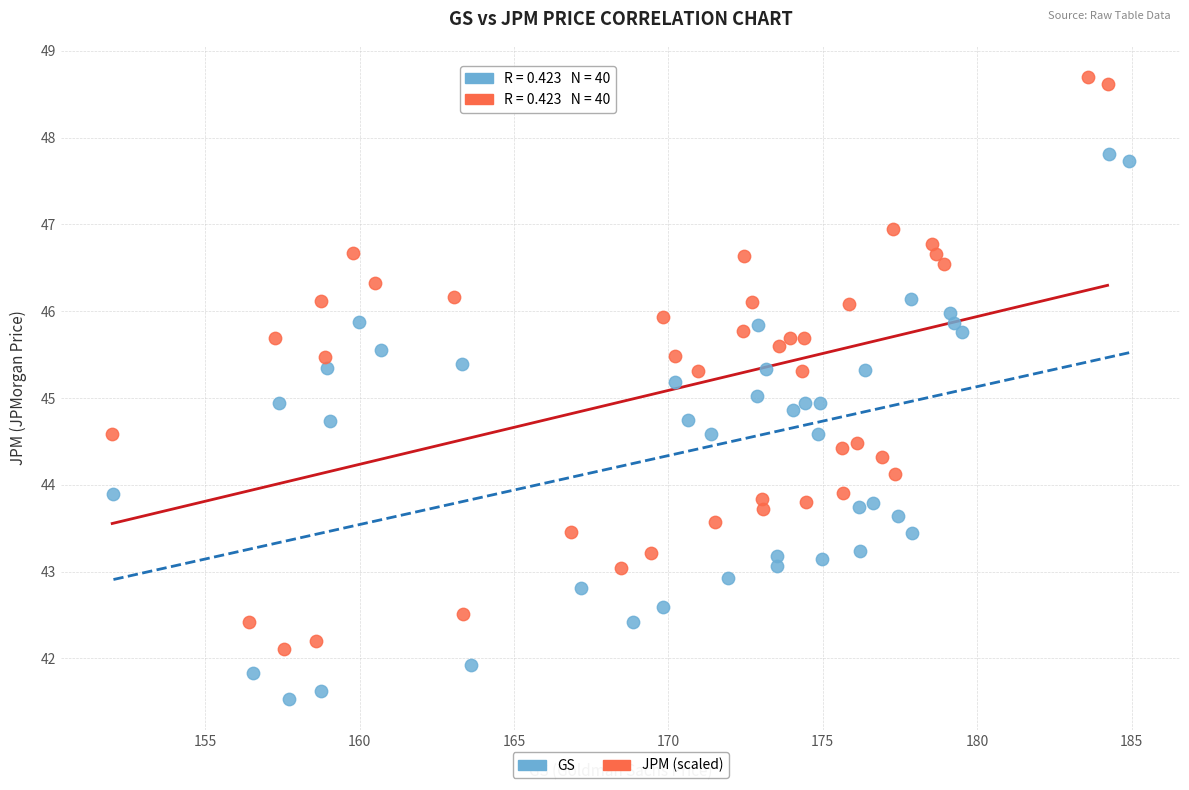

Which series contains the lowest Y value?

GS